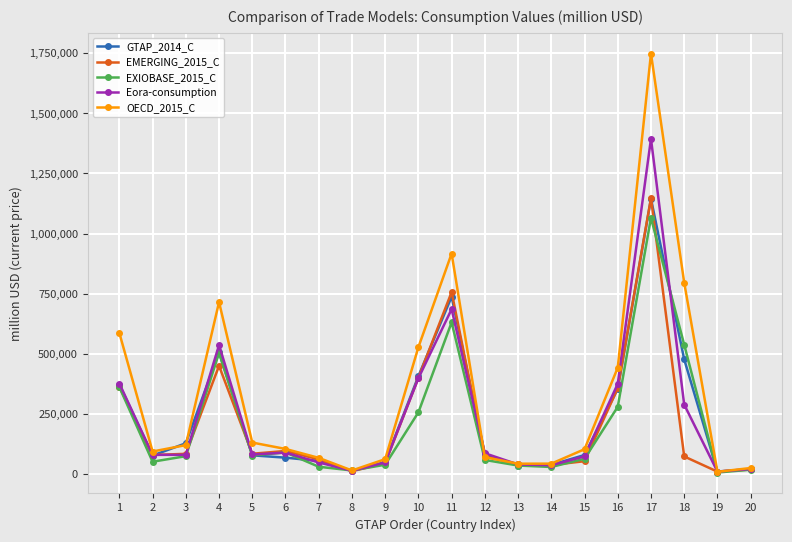

What is the total value across all series at 14?

184826.3